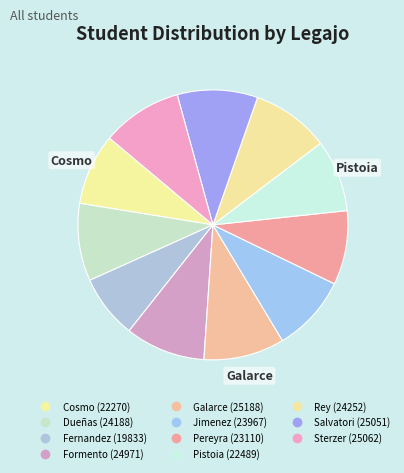

How many segments does this pie chart have?

11